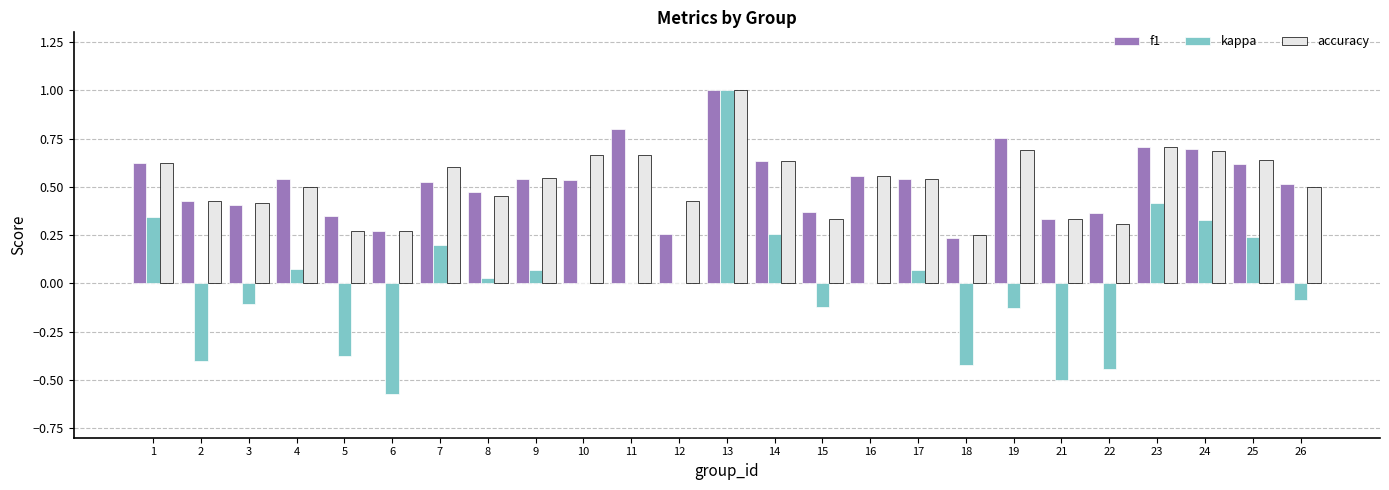

The value of f1 at 9 is 0.5. True or false?

True